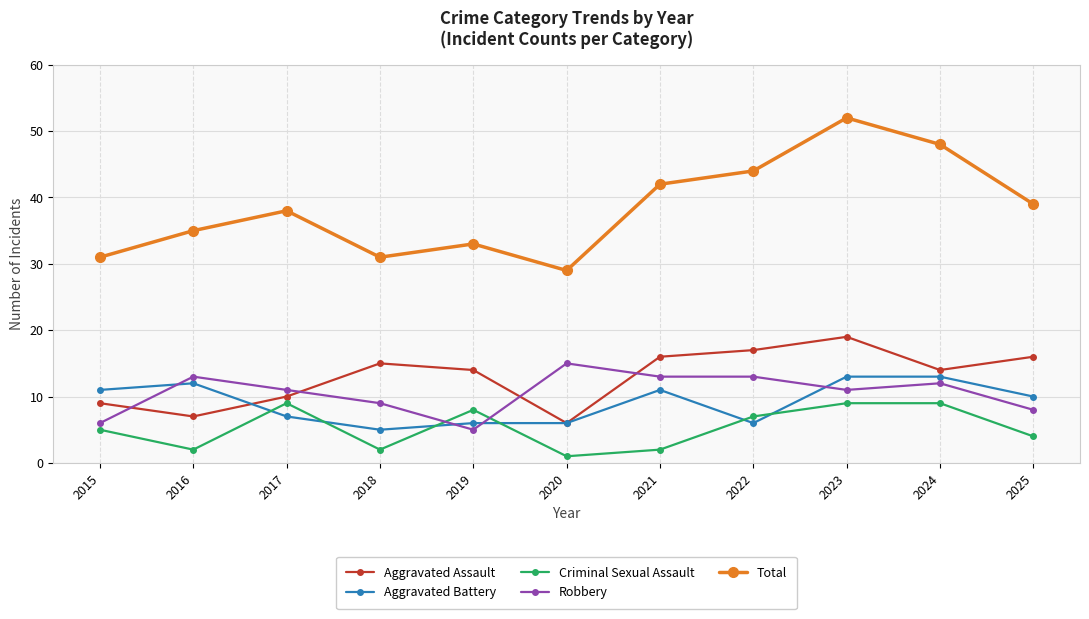

Between which two adjacent categories do Aggravated Assault and Robbery first intersect?

2015 and 2016